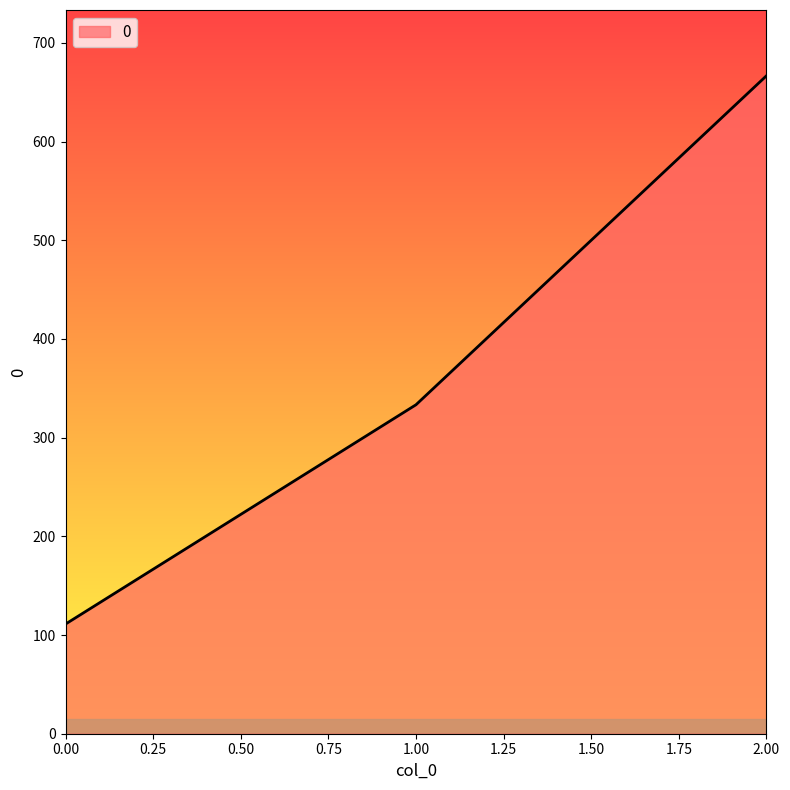

How many series are shown in this chart?

1